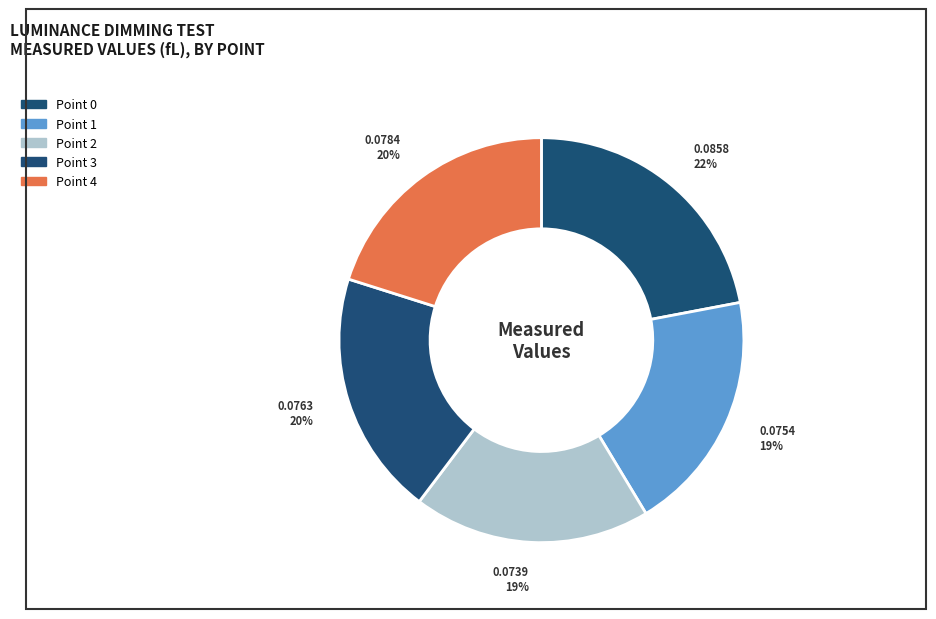

What percentage is the Point 3 slice, to the nearest percent?

20%